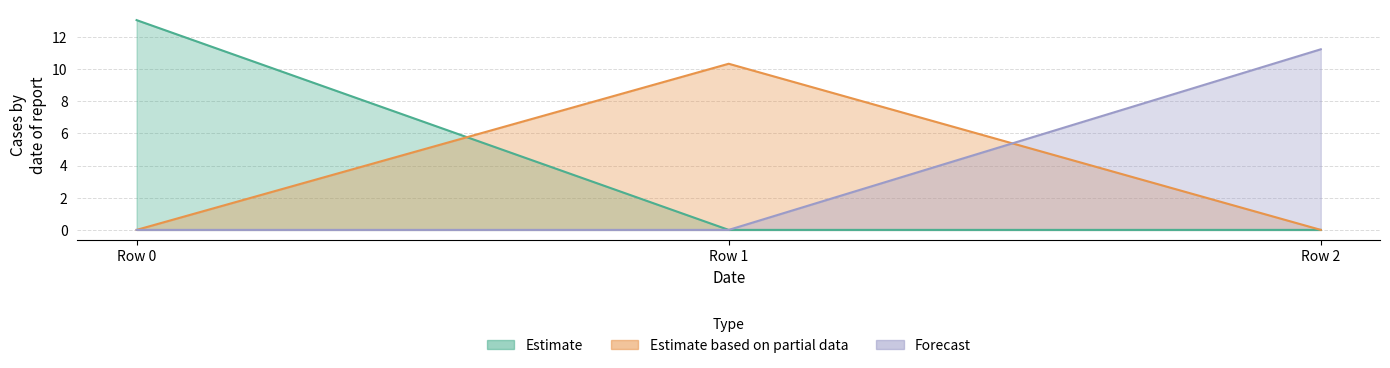

Reading left to right, extract all data points from this chart.

Estimate: 13.0	0.0	0.0
Estimate based on partial data: 0.0	10.3	0.0
Forecast: 0.0	0.0	11.2